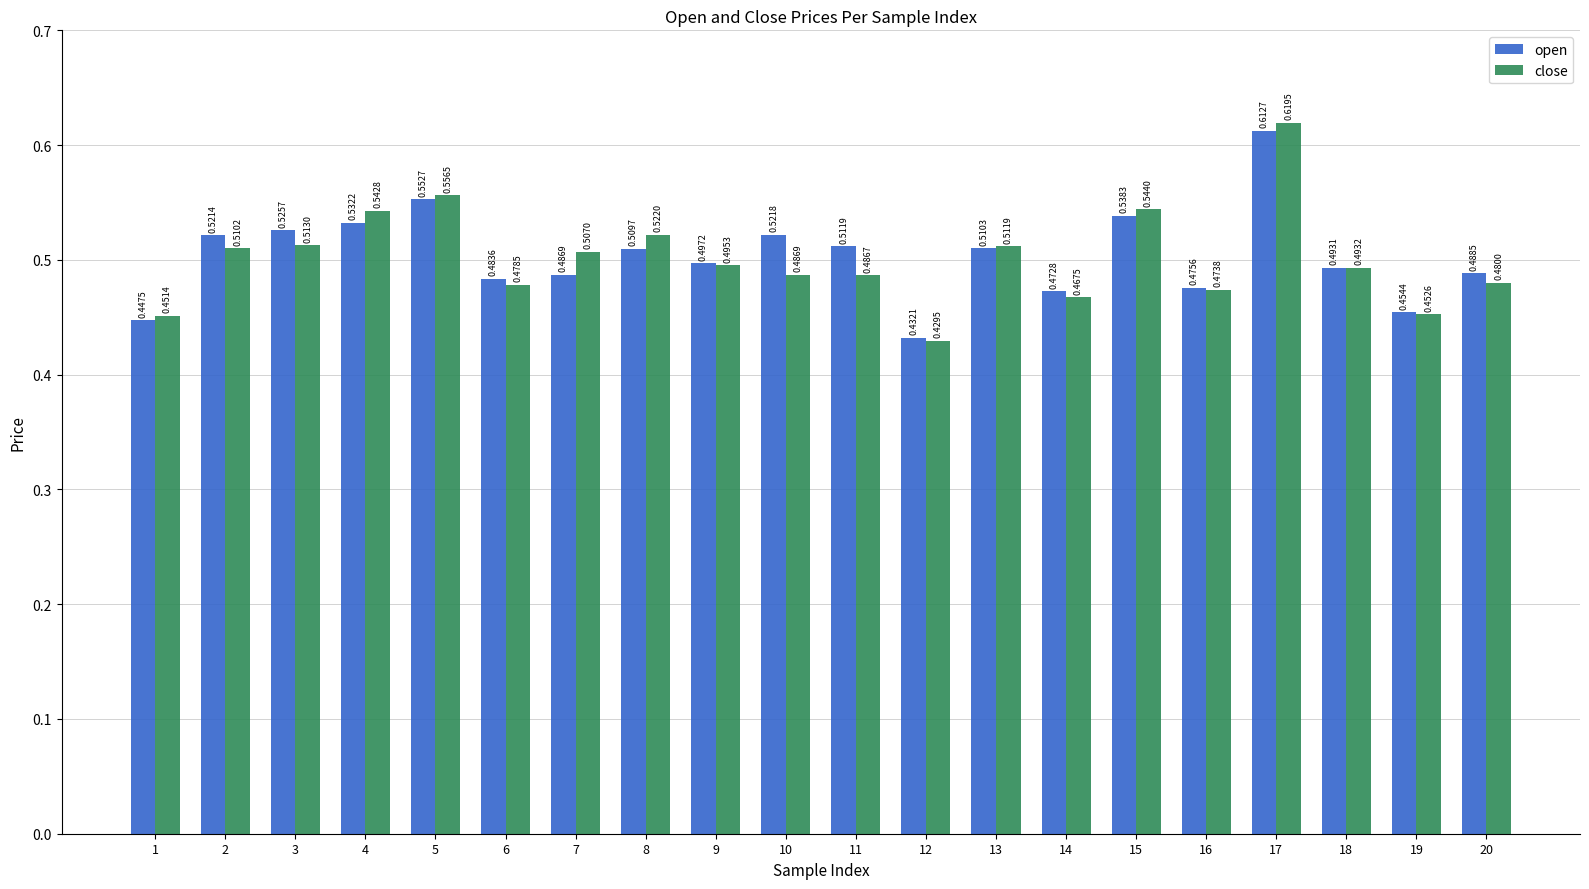

Rank the categories by open value from highest to lowest.

17, 5, 15, 4, 3, 10, 2, 11, 13, 8, 9, 18, 20, 7, 6, 16, 14, 19, 1, 12